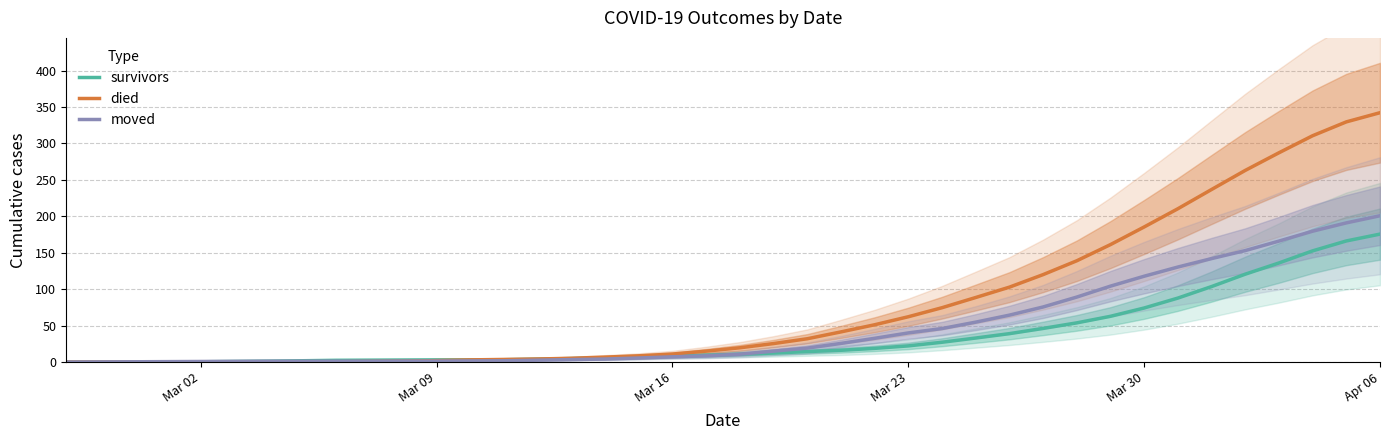

How many values in the survivors series are below 10?

20